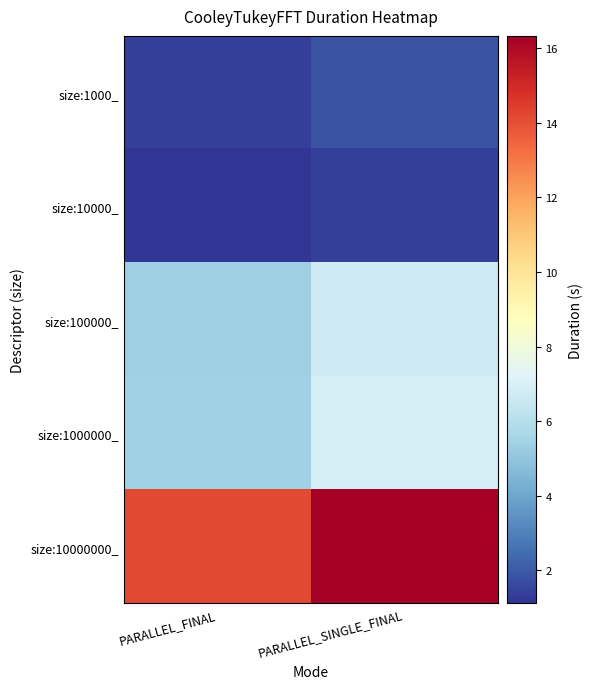

List the series in order of their peak value, highest first.

size:10000000_, size:1000000_, size:100000_, size:1000_, size:10000_